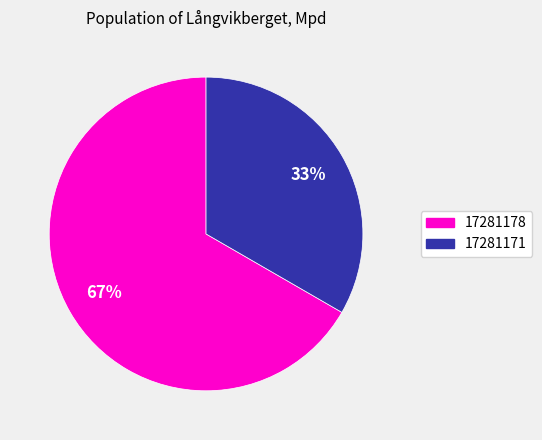

To the nearest percent, what is the combined percentage of 17281171 and 17281178?

100%